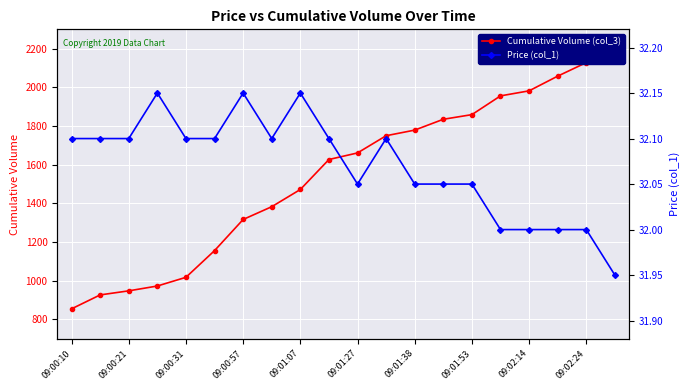

How many values in the Cumulative Volume (col_3) series are below 1661?

10